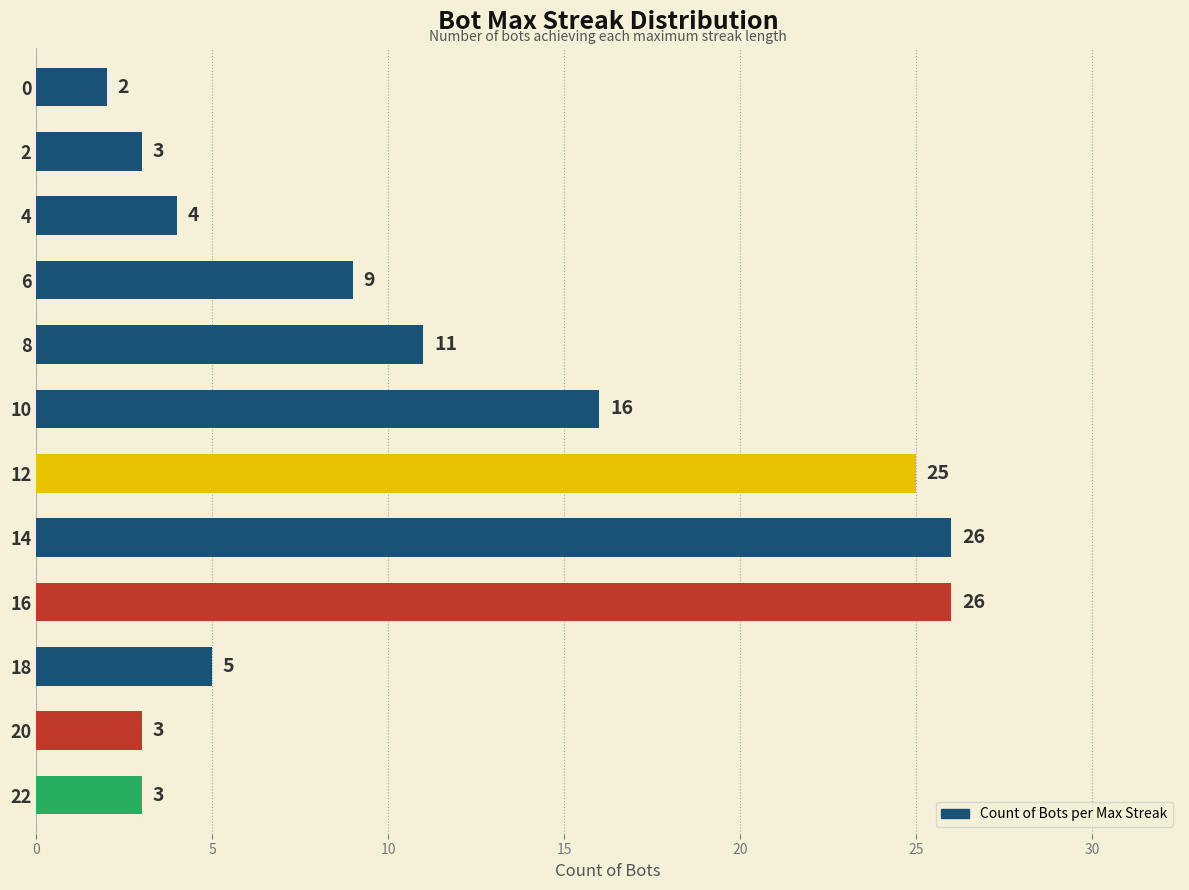

The chart shows a value of 3 at 10. True or false?

False